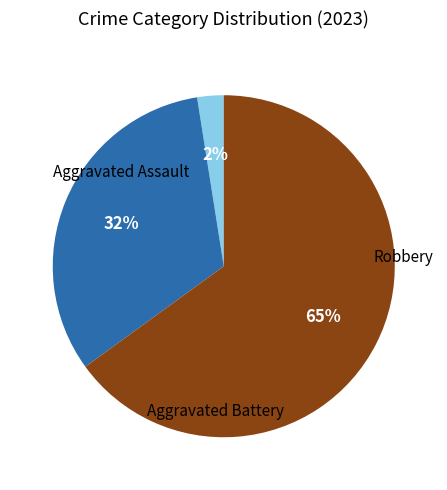

Is it true that Aggravated Assault is 8% of the pie?

False